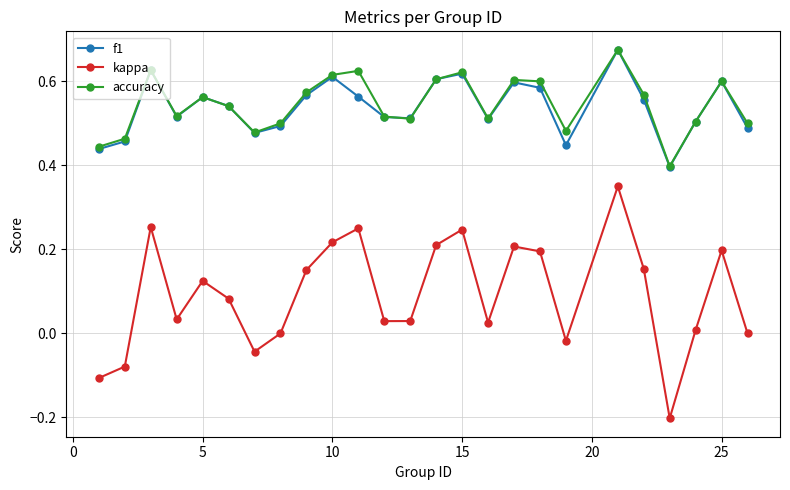

True or false: accuracy and kappa intersect in this chart.

False